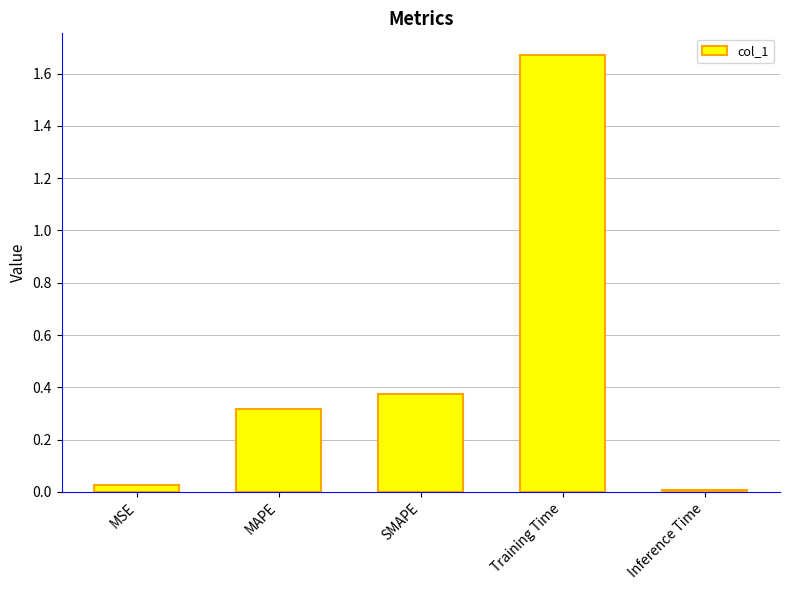

How many series are shown in this chart?

1